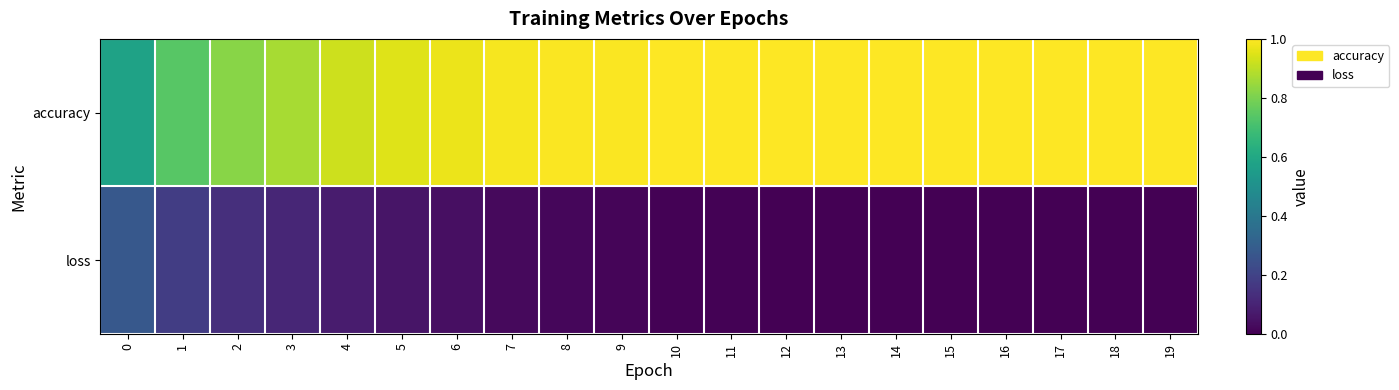

List the series in order of their peak value, highest first.

accuracy, loss